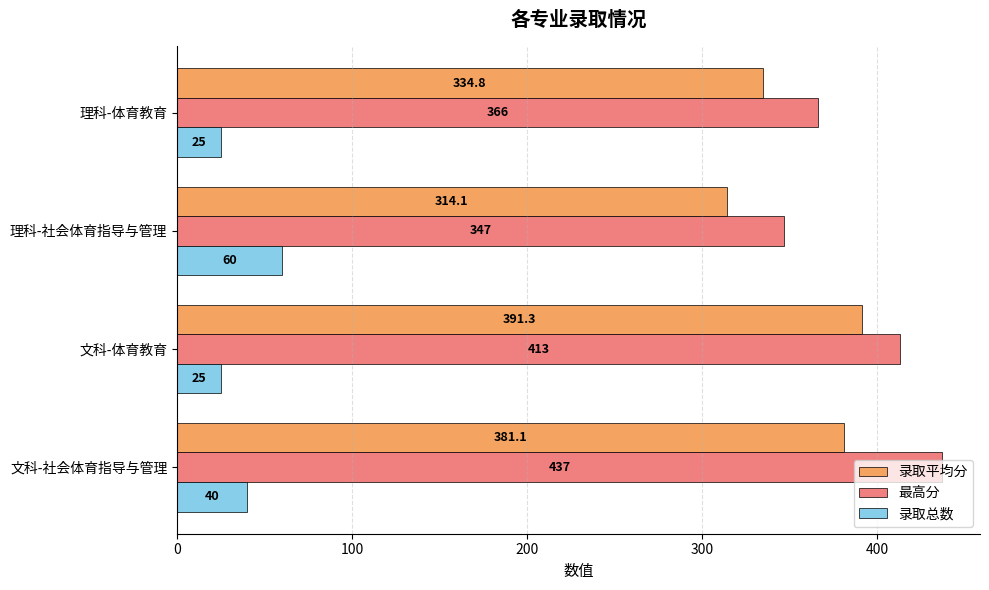

What is the difference between the highest and lowest values at 理科-体育教育?

341.0